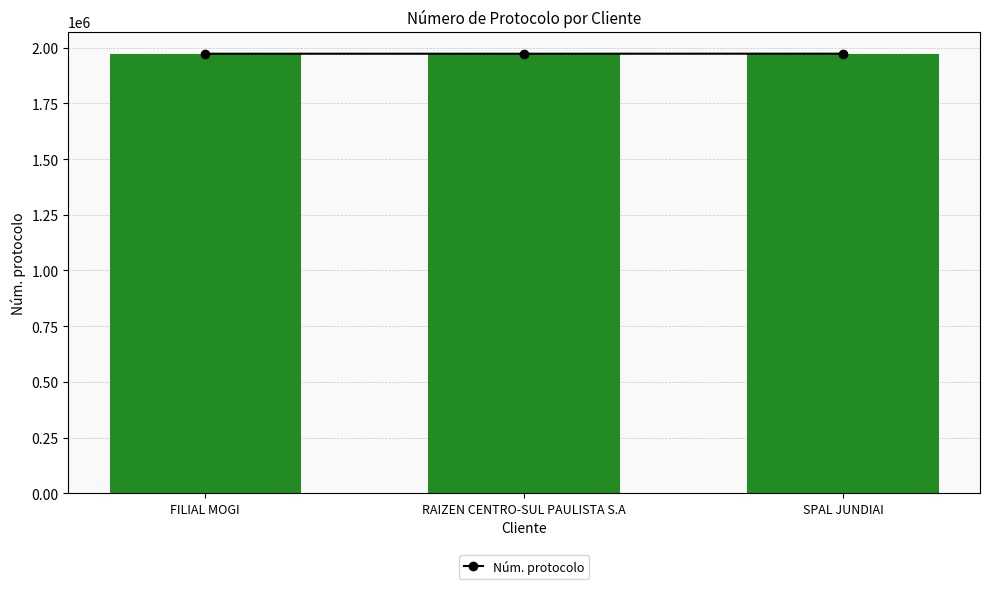

What is the maximum value shown in the chart?

1973366